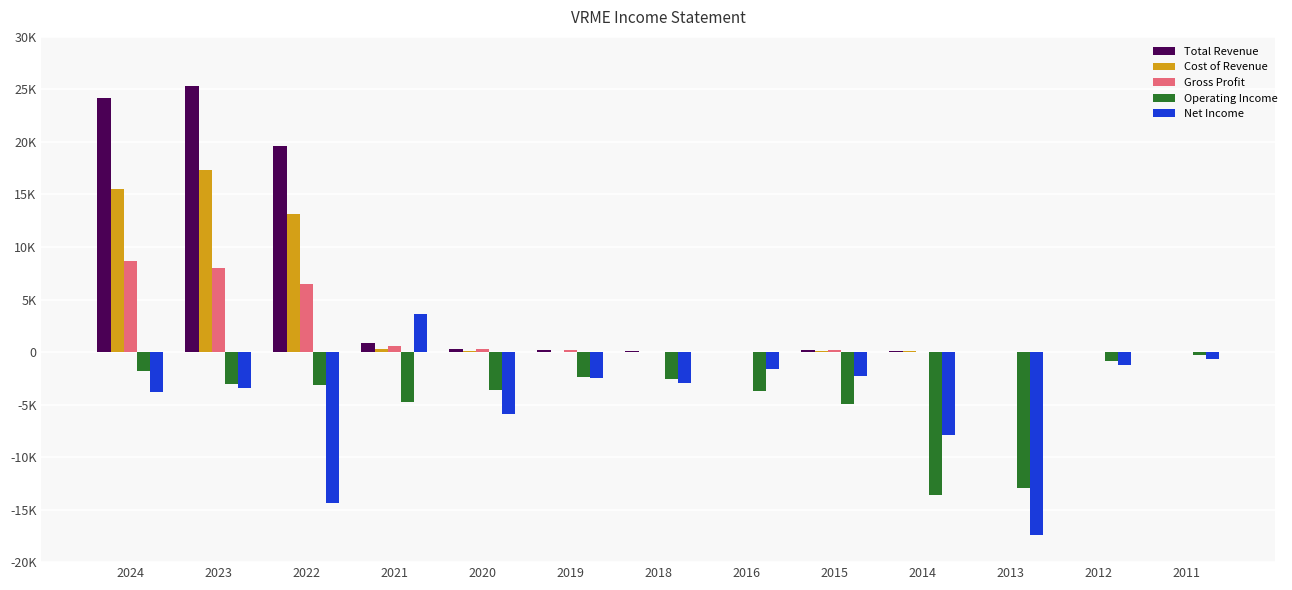

Does the chart contain stacked bars?

No